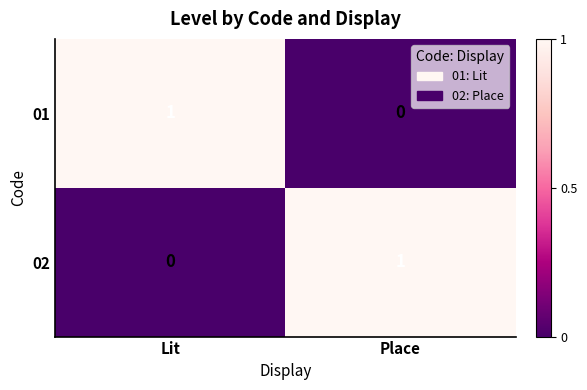

How many series are shown in this chart?

2